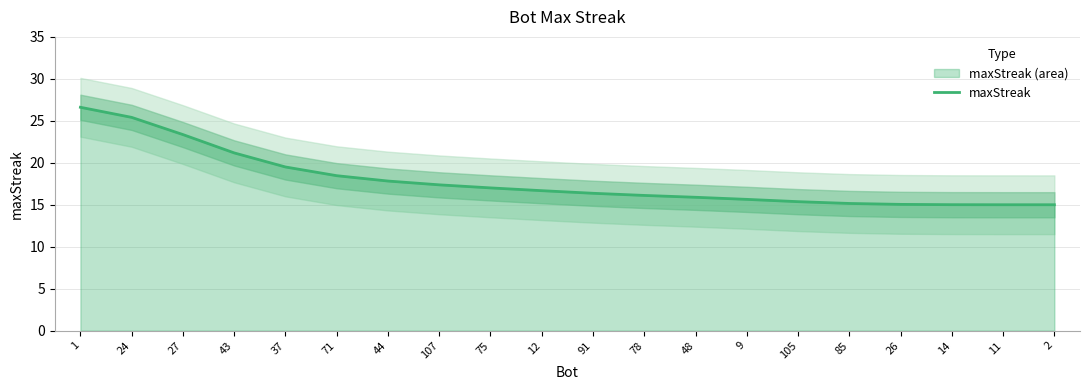

The value at 91 is 28.1. True or false?

False